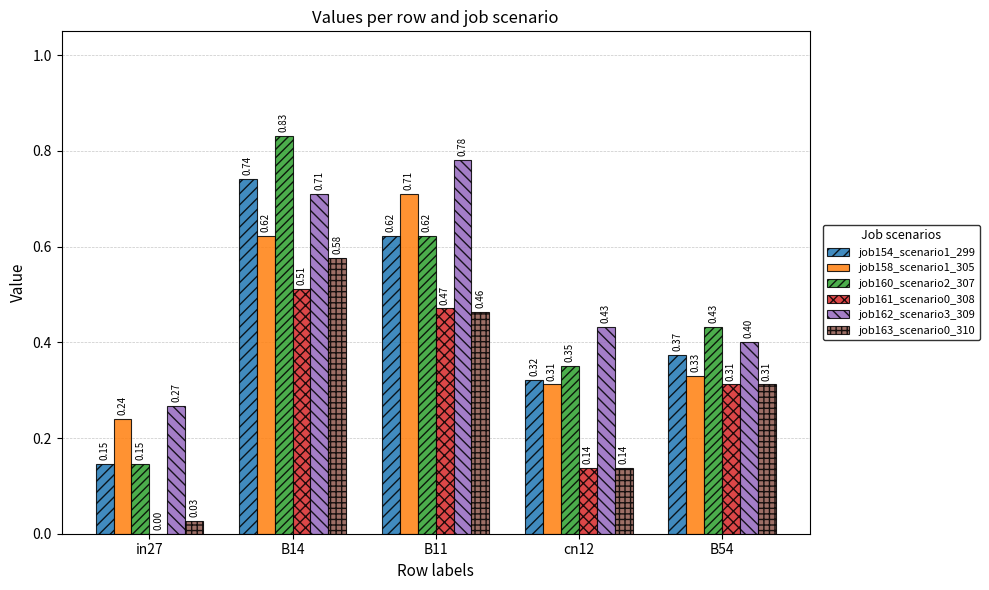

Between B14 and B54, which series saw the biggest shift?

job160_scenario2_307